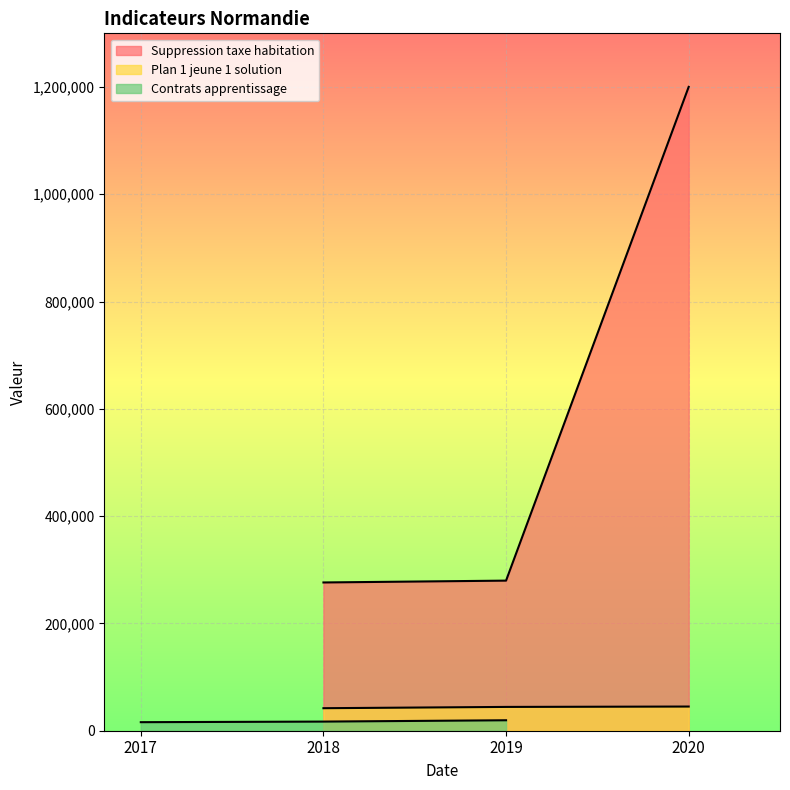

What is the value of the Contrats apprentissage point at the 1st from the left?

15923